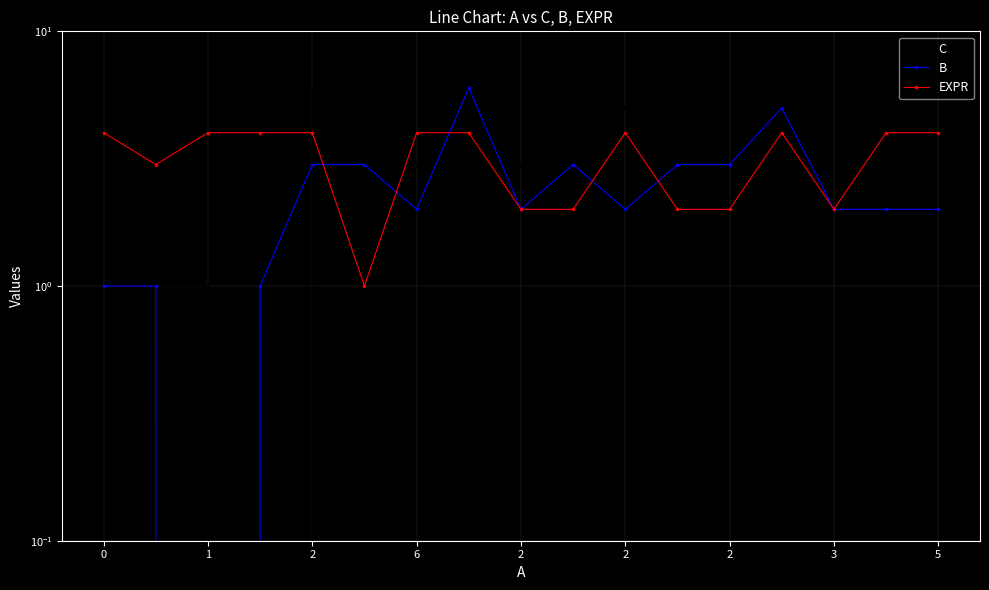

What is the difference between the C values at 0 and 9?

2